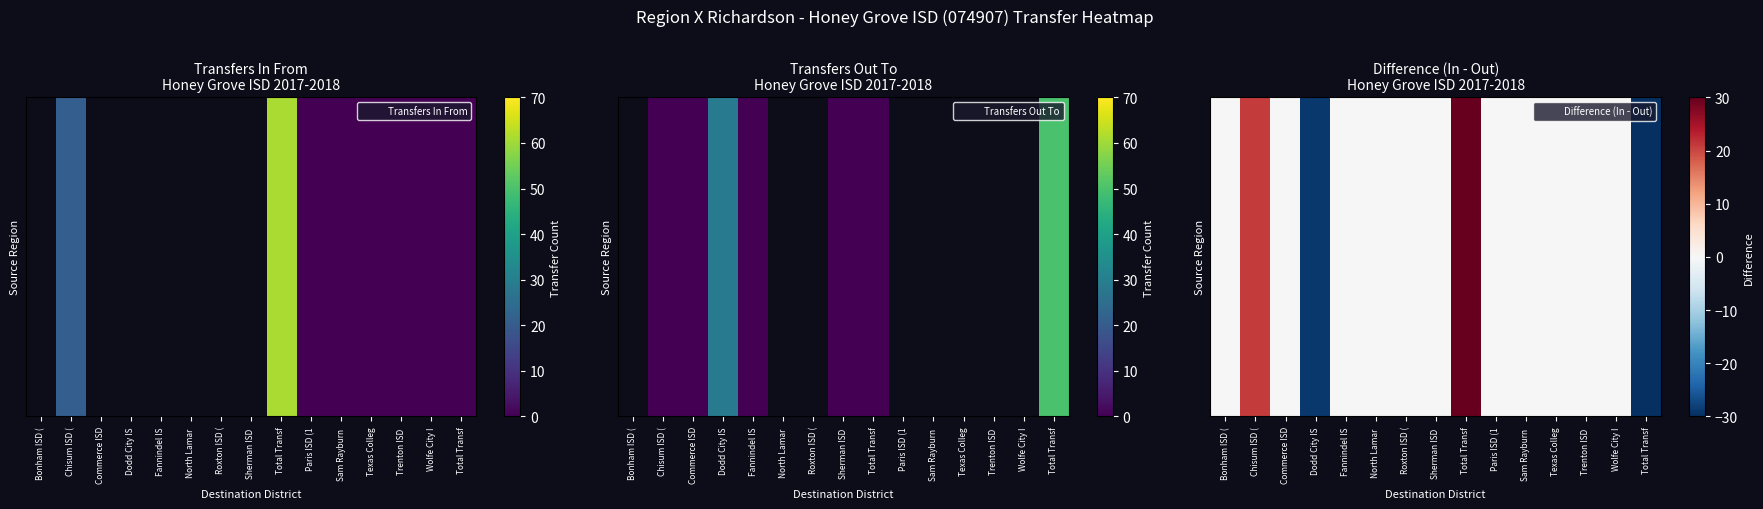

At which category is the sum across all series the highest?

Total Transf